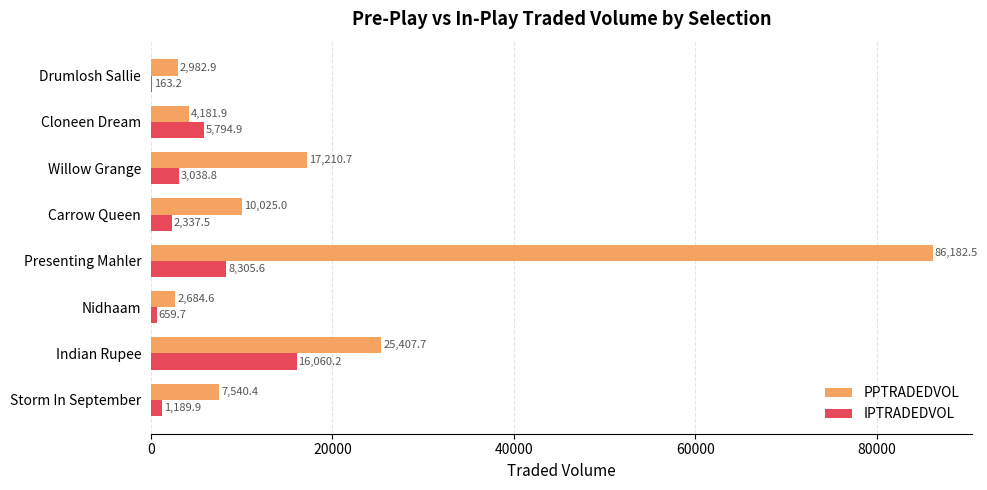

Which category has the highest value in the PPTRADEDVOL series?

Presenting Mahler